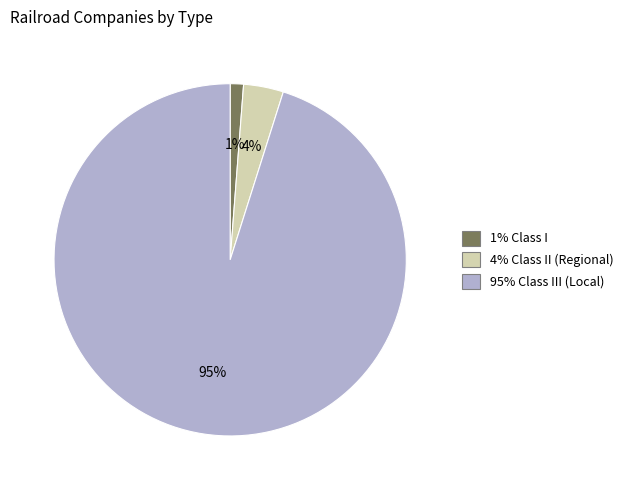

To the nearest percent, what is the average slice percentage?

33%